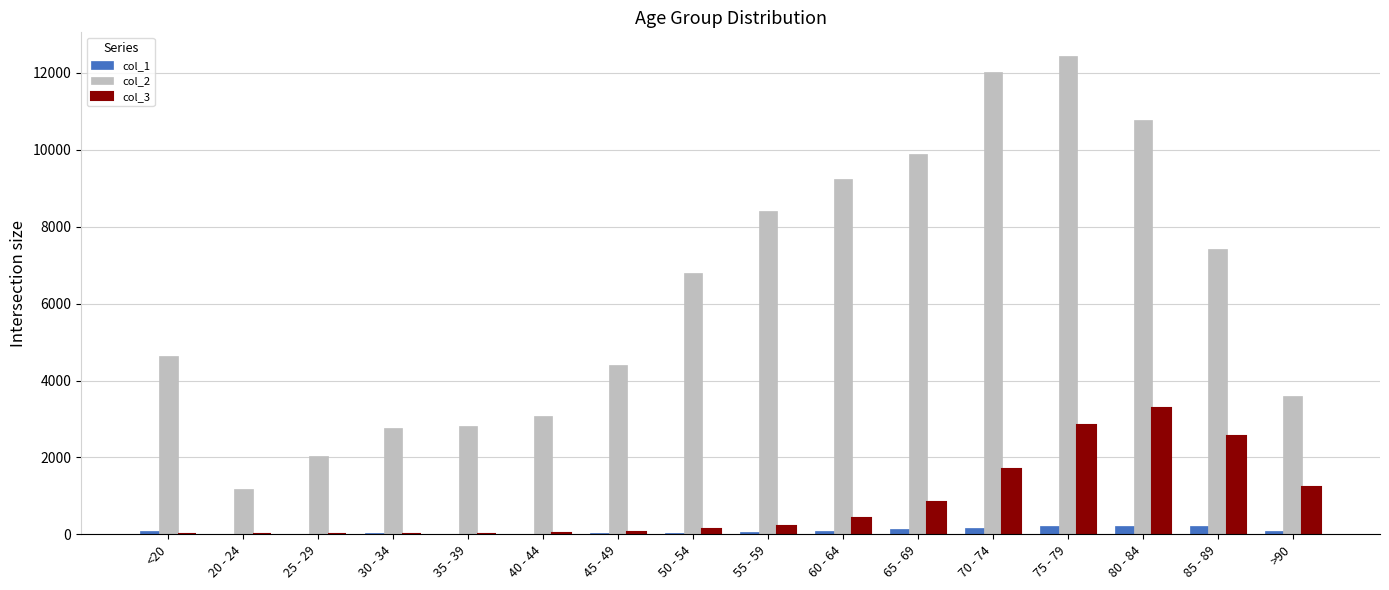

What are all the series names shown in the legend?

col_1, col_2, col_3